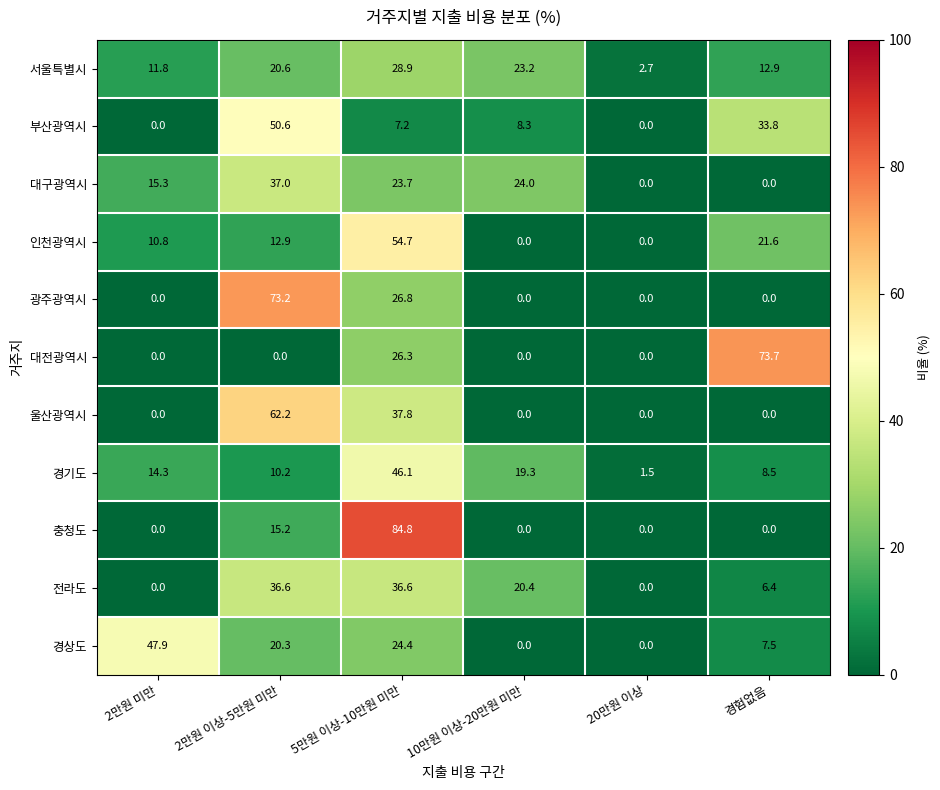

At 2만원 이상-5만원 미만, list the series in order from smallest to largest.

대전광역시, 경기도, 인천광역시, 충청도, 경상도, 서울특별시, 전라도, 대구광역시, 부산광역시, 울산광역시, 광주광역시